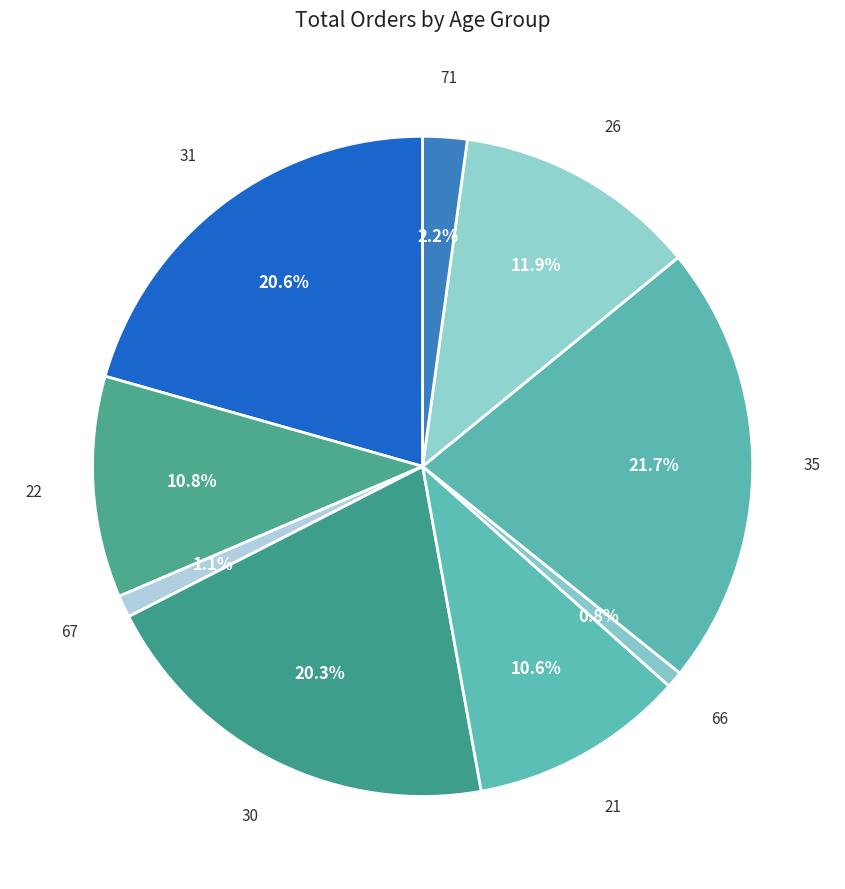

How many segments does this pie chart have?

9